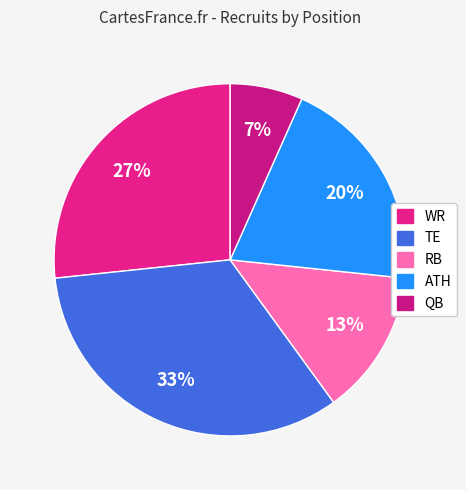

How many slices are in this pie chart?

5